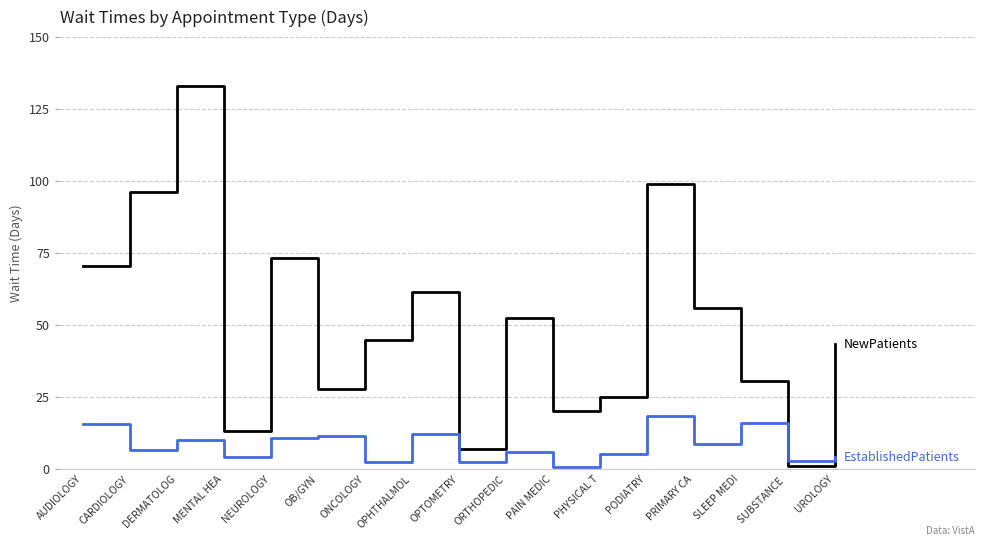

At which category is the sum across all series the highest?

DERMATOLOG